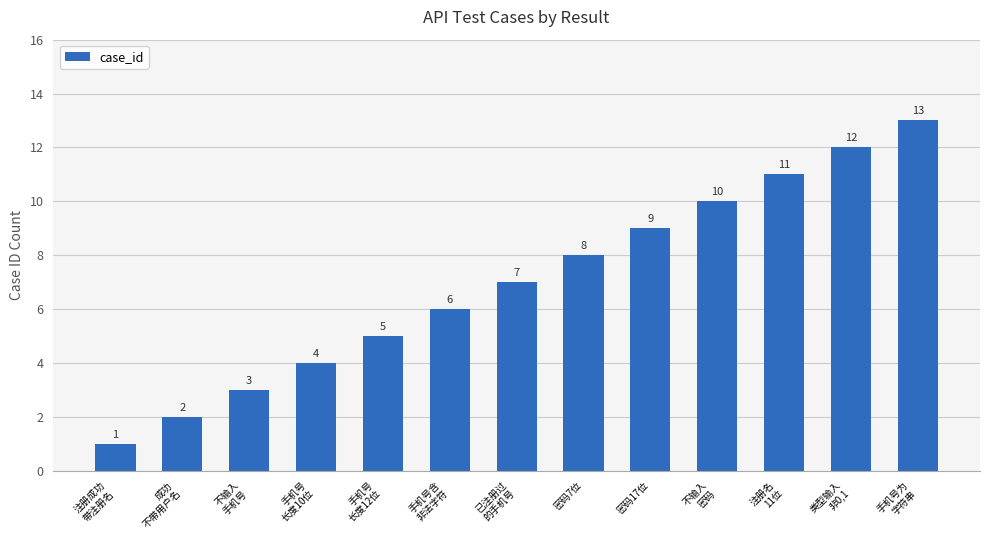

True or false: the data shows 7 at 已注册过
的手机号.

True